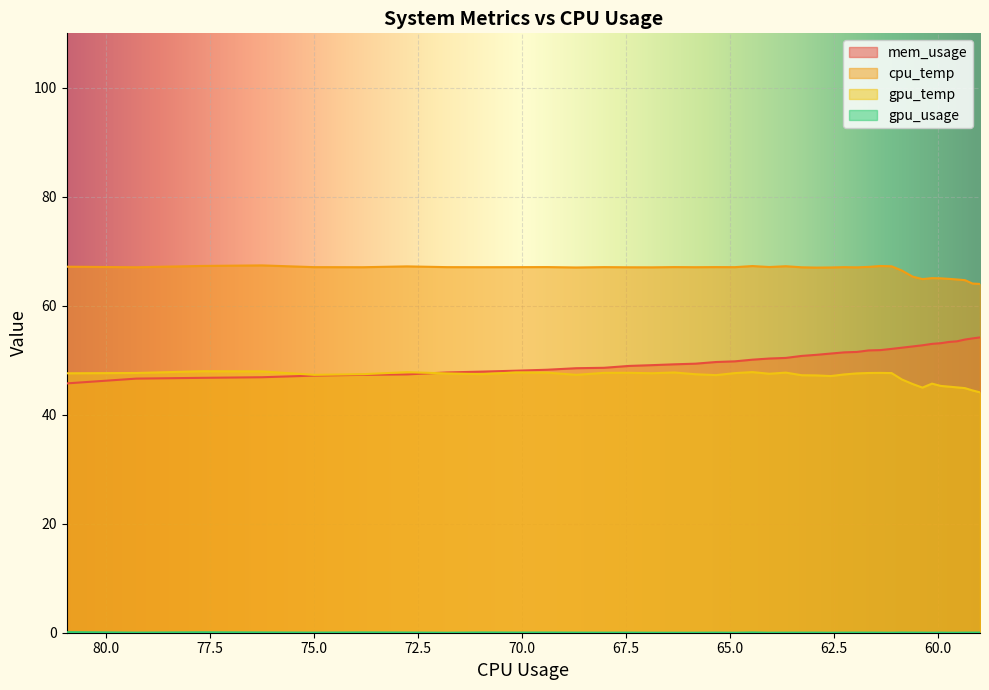

Which series has the widest spread of values?

mem_usage